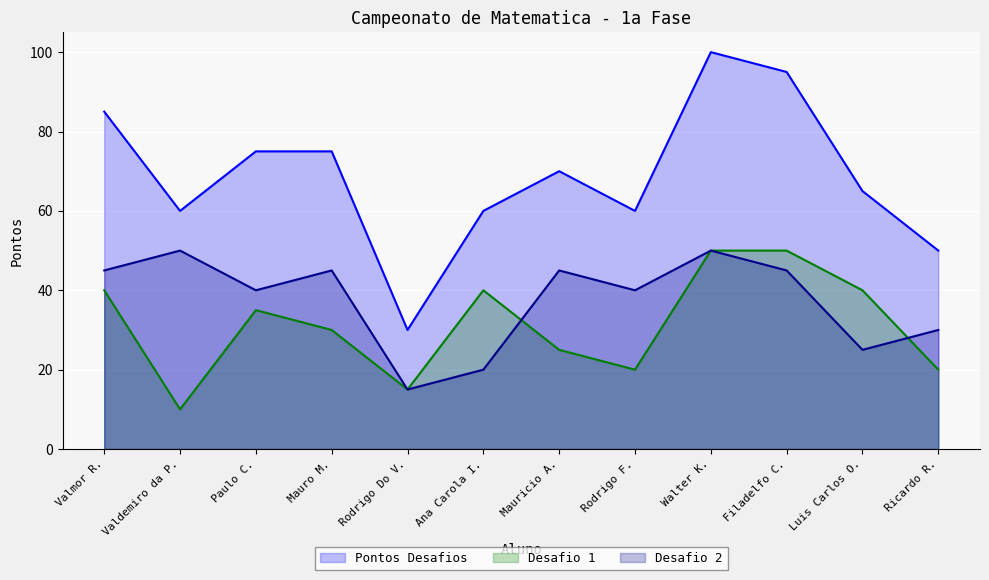

What are all the series names shown in the legend?

Pontos Desafios, Desafio 1, Desafio 2